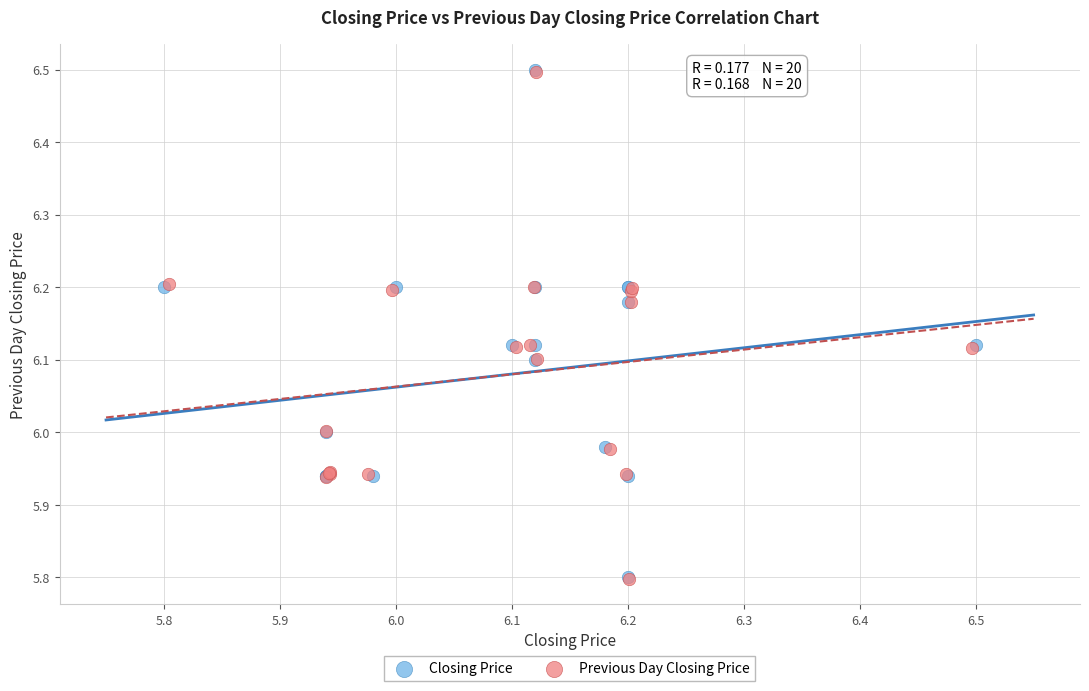

Which series has the widest spread of Y values?

Closing Price